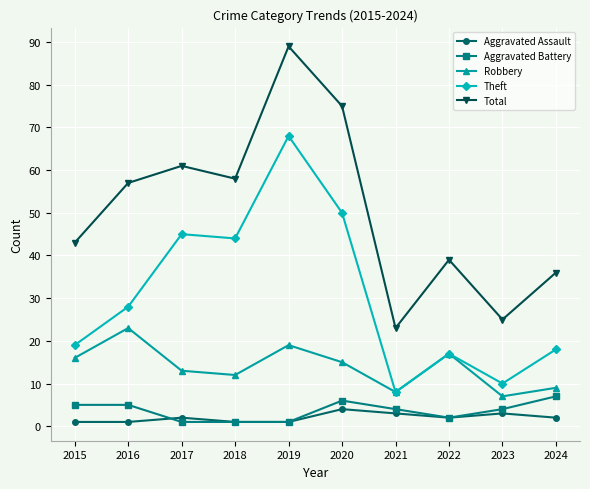

List the labels in order of Robbery value, largest first.

2016, 2019, 2022, 2015, 2020, 2017, 2018, 2024, 2021, 2023